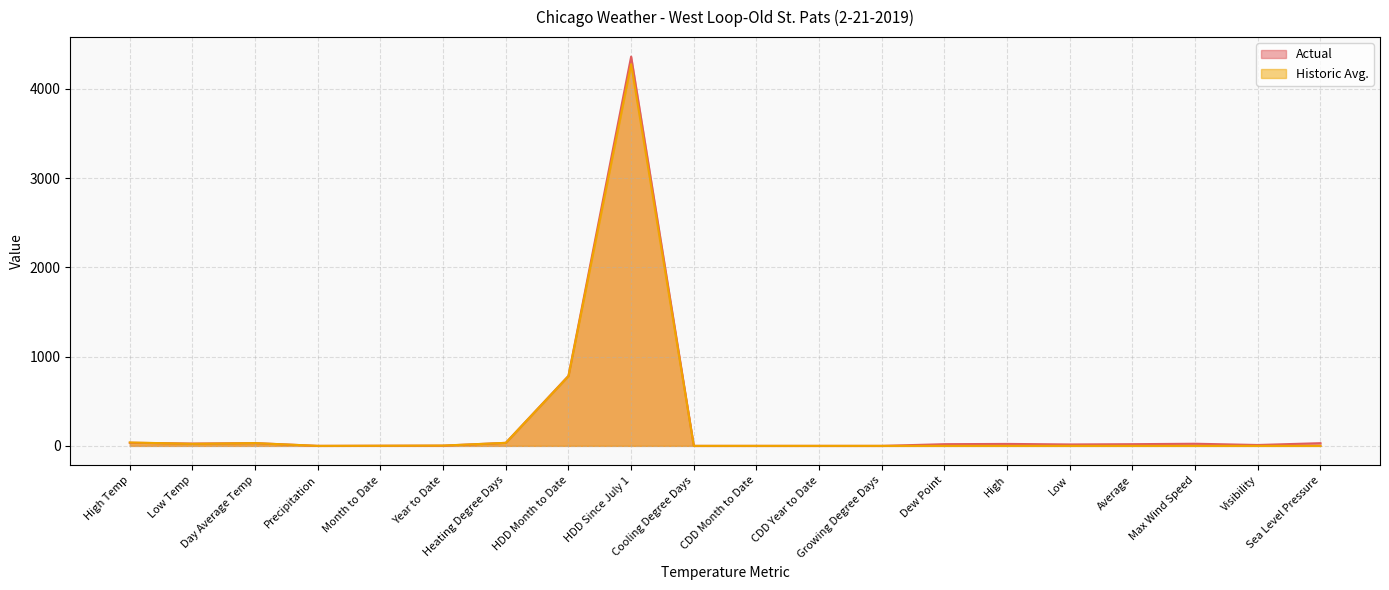

Reading left to right, transcribe all the data shown in this chart.

Actual: High Temp=35.0	Low Temp=26.0	Day Average Temp=31.0	Precipitation=0.0	Month to Date=1.4	Year to Date=2.5	Heating Degree Days=34.0	HDD Month to Date=785.0	HDD Since July 1=4363.0	Cooling Degree Days=0.0	CDD Month to Date=0.0	CDD Year to Date=0.0	Growing Degree Days=0.0	Dew Point=19.0	High=22.0	Low=16.0	Average=19.0	Max Wind Speed=24.0	Visibility=10.0	Sea Level Pressure=30.4
Historic Avg.: High Temp=38.0	Low Temp=23.0	Day Average Temp=31.0	Precipitation=0.1	Month to Date=1.4	Year to Date=3.4	Heating Degree Days=34.0	HDD Month to Date=782.0	HDD Since July 1=4278.0	Cooling Degree Days=0.0	CDD Month to Date=0.0	CDD Year to Date=0.0	Growing Degree Days=0.0	Dew Point=0.0	High=0.0	Low=0.0	Average=0.0	Max Wind Speed=0.0	Visibility=0.0	Sea Level Pressure=0.0